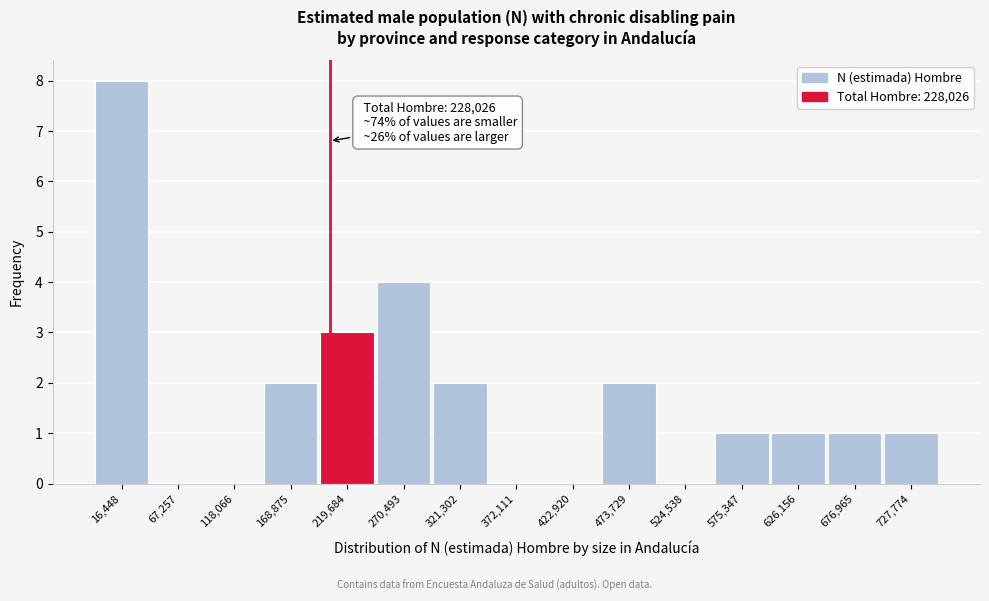

Reading left to right, list all the values displayed in this chart.

16,448=8	67,257=0	118,066=0	168,875=2	219,684=3	270,493=4	321,302=2	372,111=0	422,920=0	473,729=2	524,538=0	575,347=1	626,156=1	676,965=1	727,774=1